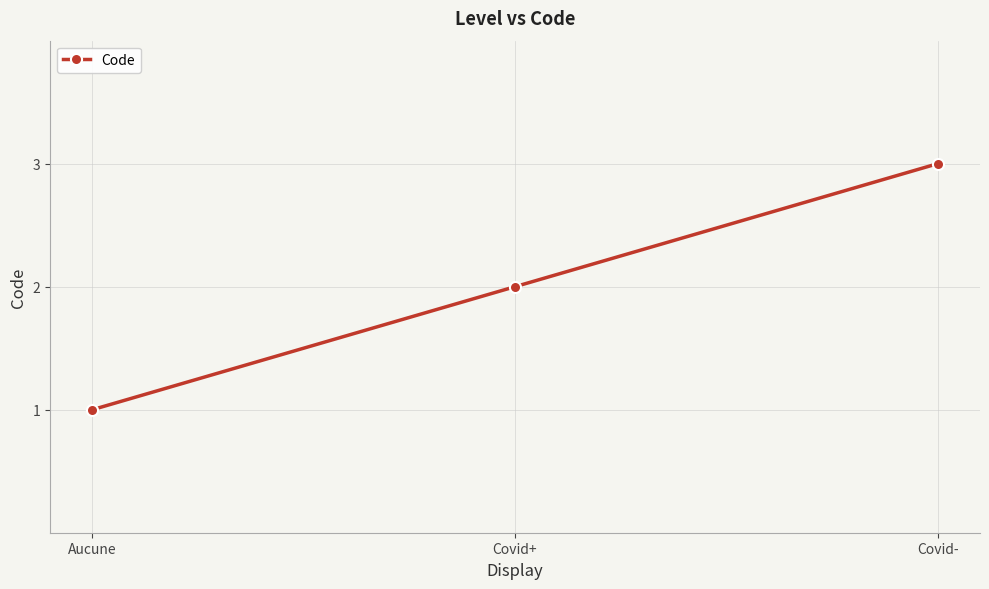

What position from the left is Aucune?

1